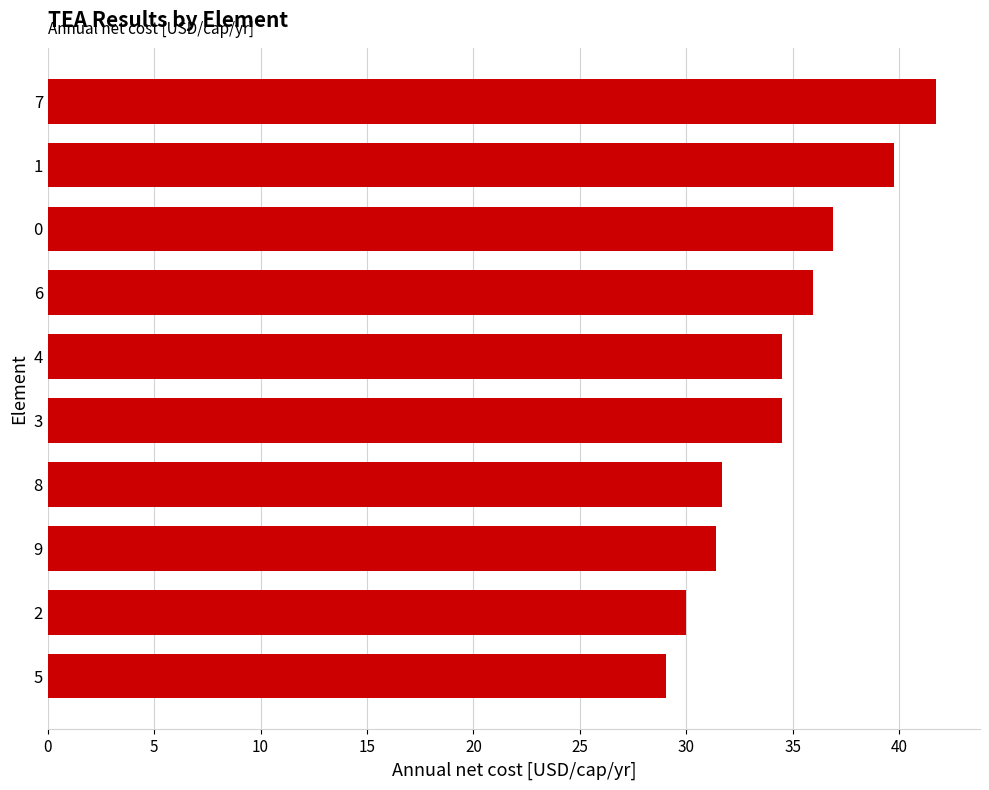

What is the approximate value at 5?

29.0